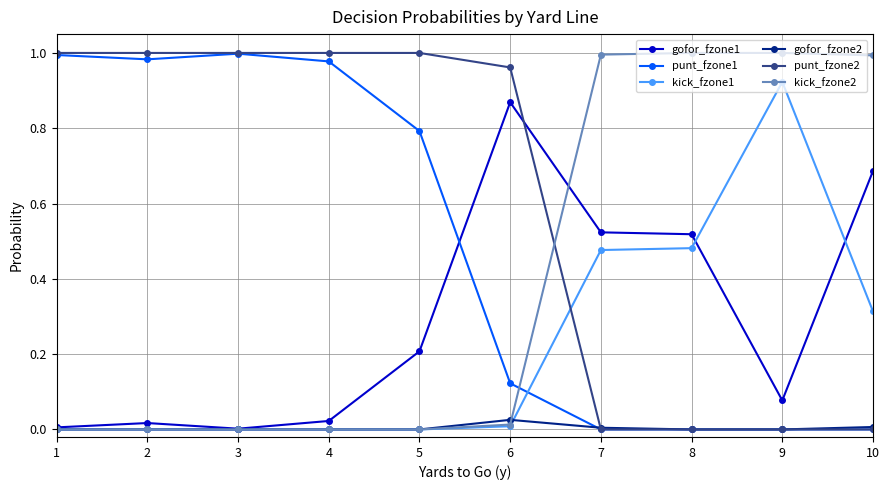

Which series has the largest total across all categories?

punt_fzone2